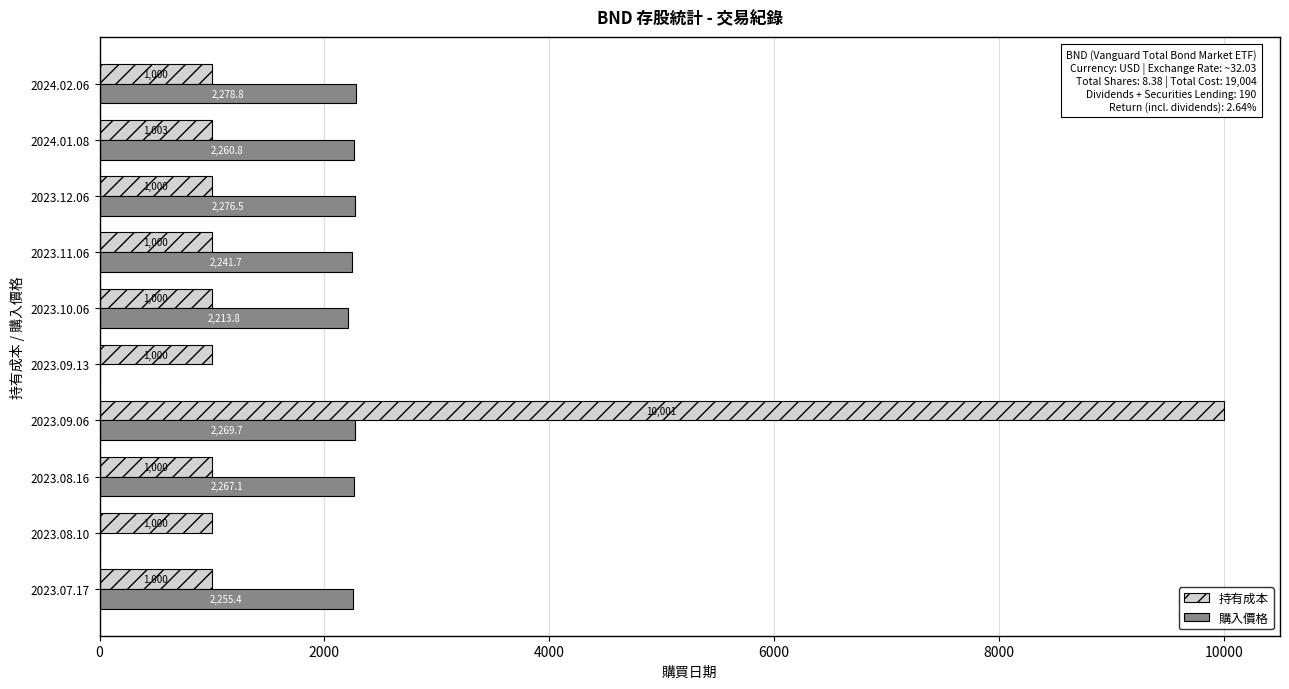

Between 2023.07.17 and 2024.01.08, which series saw the biggest shift?

購入價格